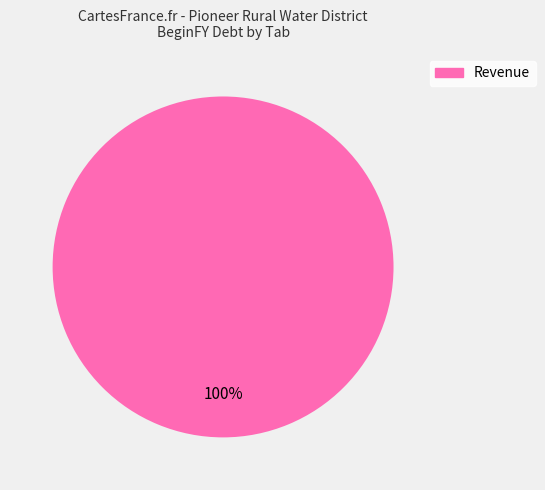

Count the number of slices in the pie.

1